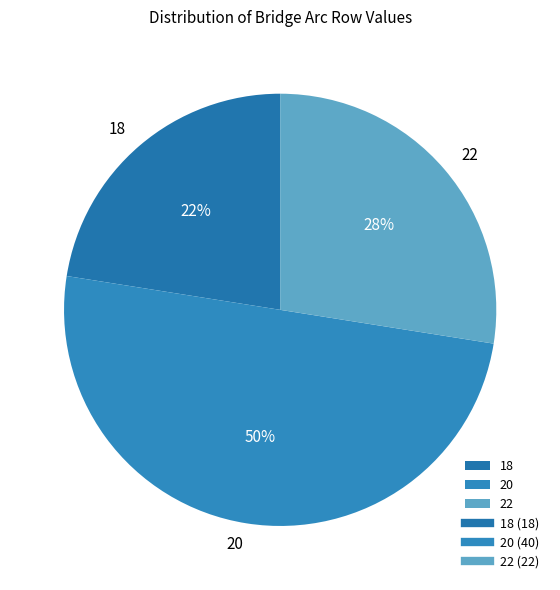

Rank the categories by value from highest to lowest.

20, 22, 18